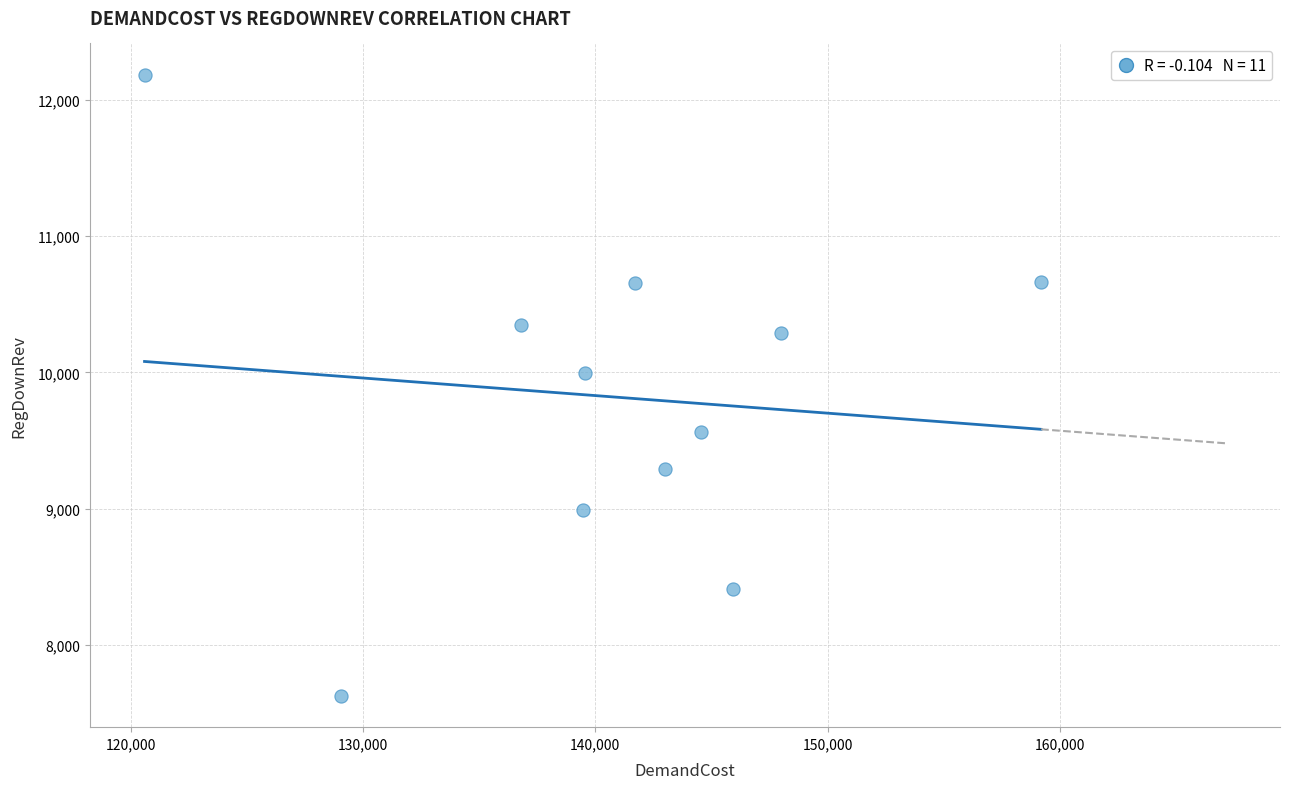

What is the average Y value?

9821.0